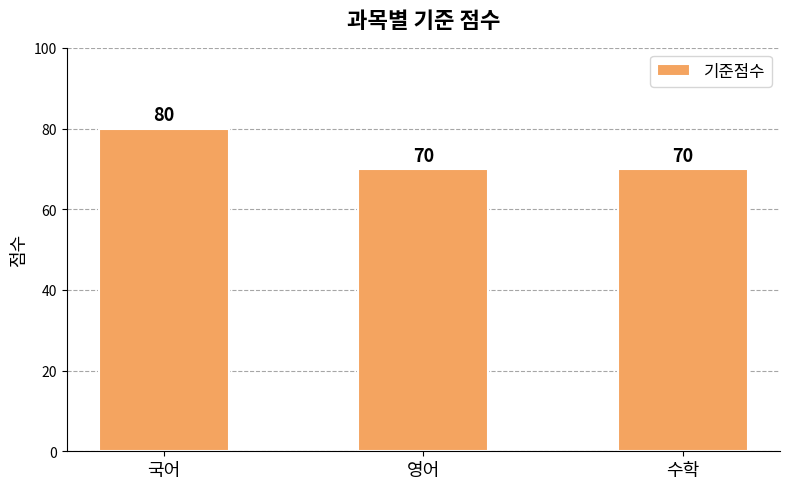

Between 국어 and 영어, which is larger?

국어